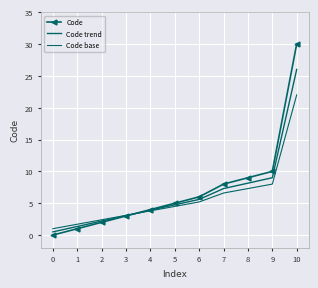

List the series in order of their overall mean, highest first.

Code, Code trend, Code base